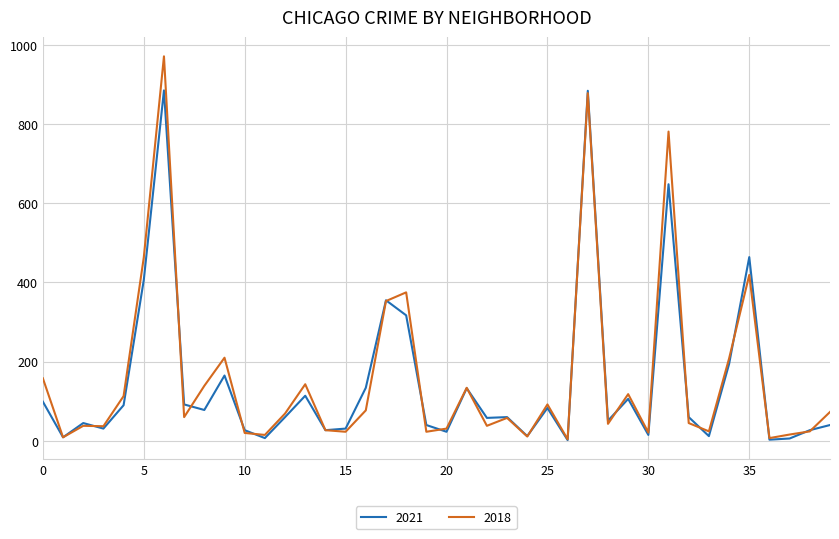

Which series has the largest range (max minus min)?

2018